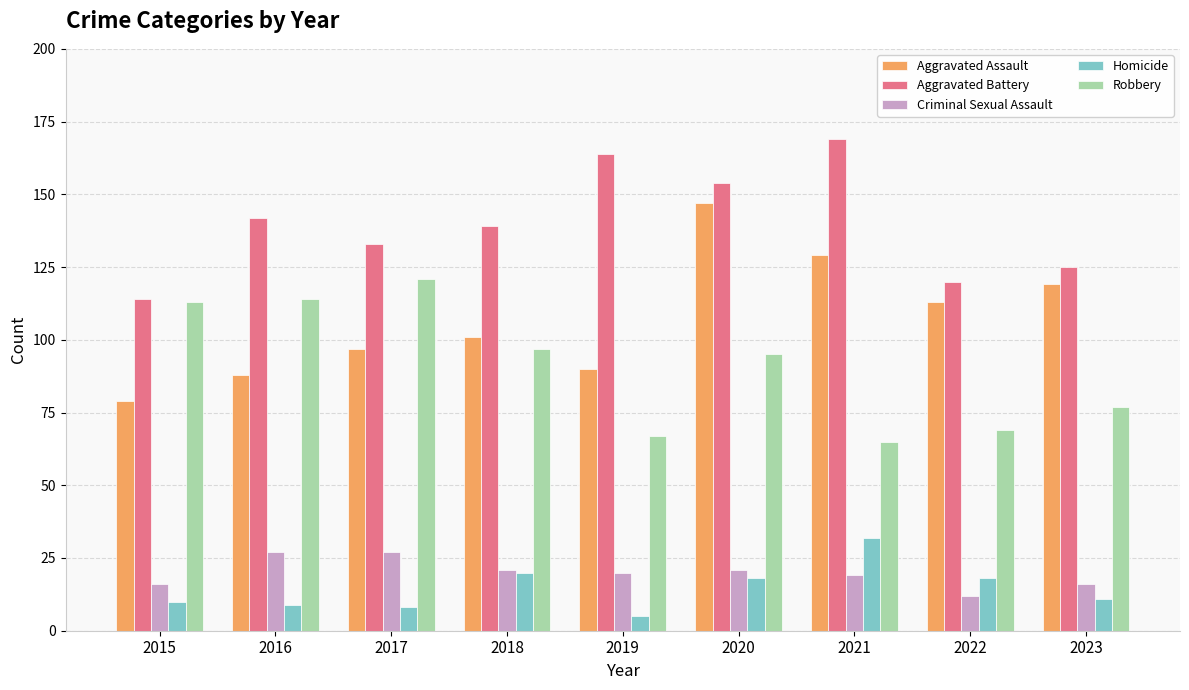

Reading left to right, extract all data points from this chart.

Aggravated Assault: 79	88	97	101	90	147	129	113	119
Aggravated Battery: 114	142	133	139	164	154	169	120	125
Criminal Sexual Assault: 16	27	27	21	20	21	19	12	16
Homicide: 10	9	8	20	5	18	32	18	11
Robbery: 113	114	121	97	67	95	65	69	77